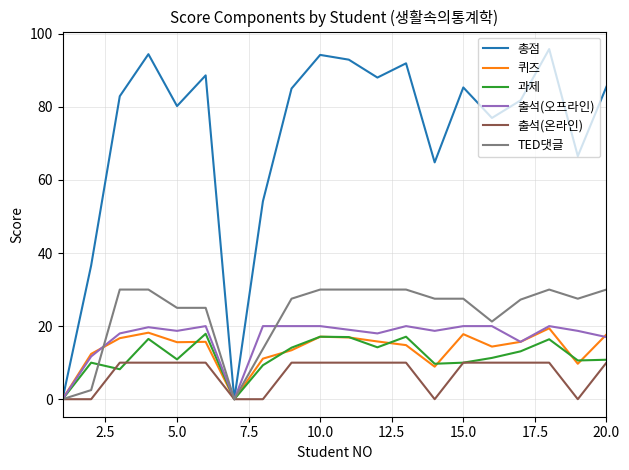

What are all the series names shown in the legend?

총점, 퀴즈, 과제, 출석(오프라인), 출석(온라인), TED댓글